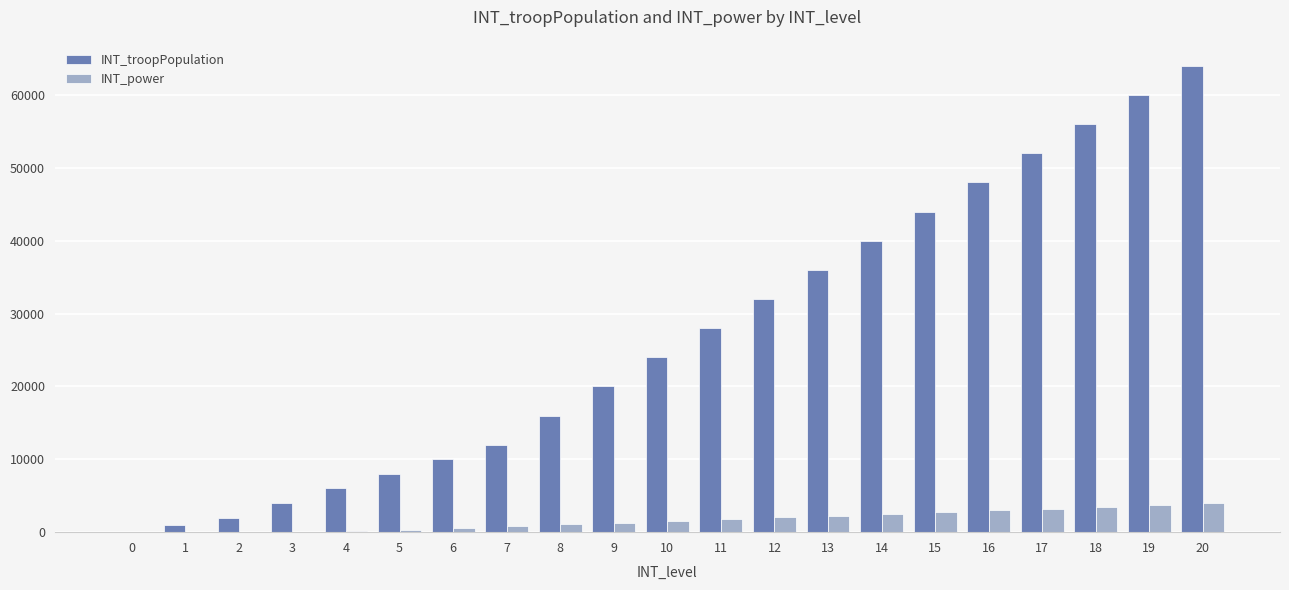

What is the sum of all INT_troopPopulation values?

563000